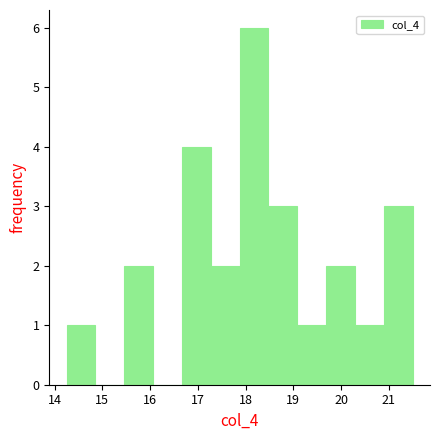

Reading left to right, list every bar in this chart as the range it spans on the x-axis followed by its height. Neither the bar edges nor the heights are printed on the chart, so give them approximately, as read against the axes.

14.3 to 14.9: 1
14.9 to 15.5: 0
15.5 to 16.1: 2
16.1 to 16.7: 0
16.7 to 17.3: 4
17.3 to 17.9: 2
17.9 to 18.5: 6
18.5 to 19.1: 3
19.1 to 19.7: 1
19.7 to 20.3: 2
20.3 to 20.9: 1
20.9 to 21.5: 3